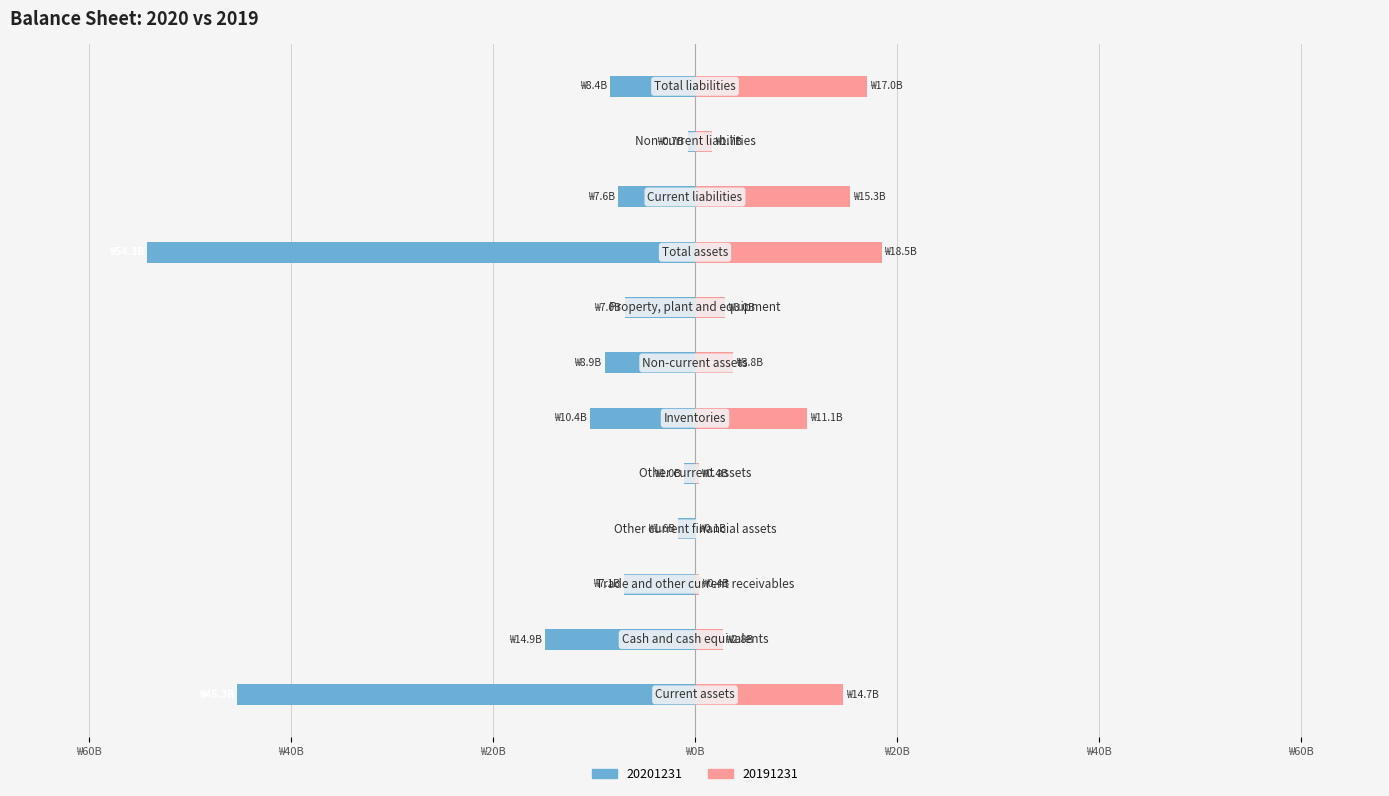

Is the value of 20191231 at Total assets greater than the value of 20201231 at Non-current liabilities?

Yes